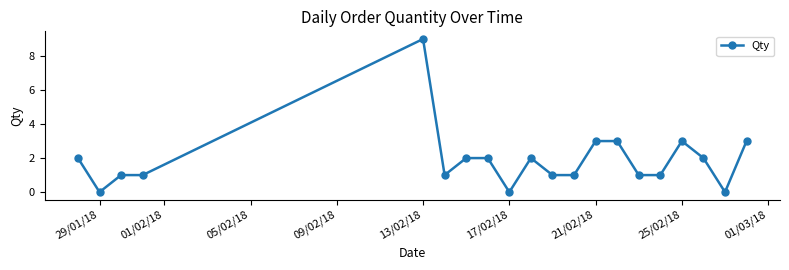

Count the number of data series in this chart.

1